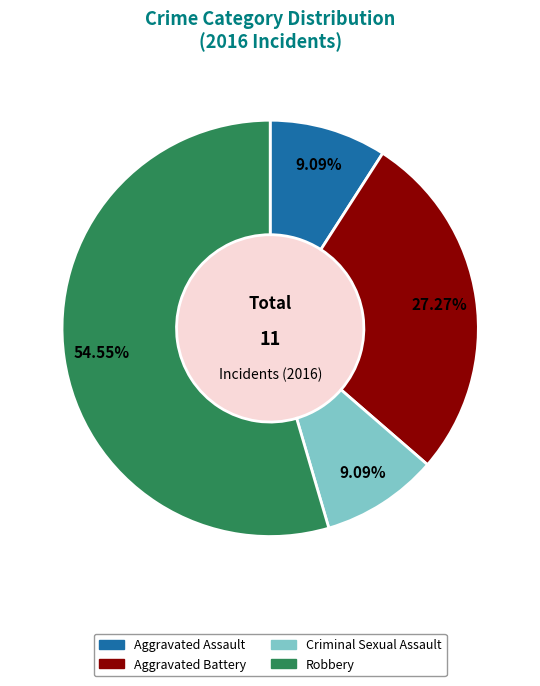

Is there a majority slice in this chart?

Yes